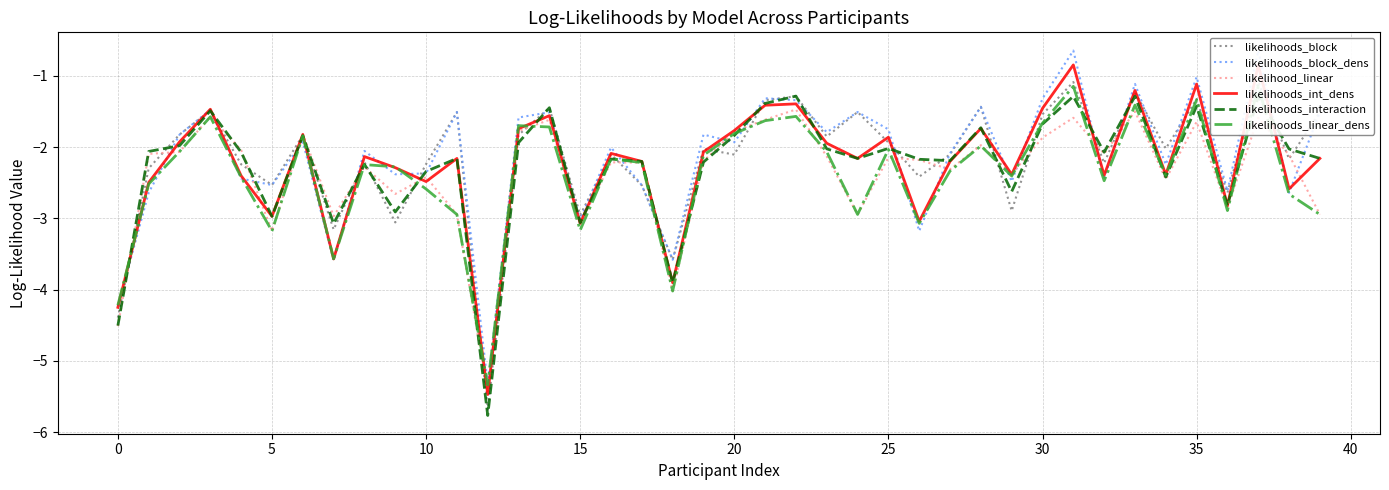

Is it true that likelihood_linear equals -2.7 at 28?

False